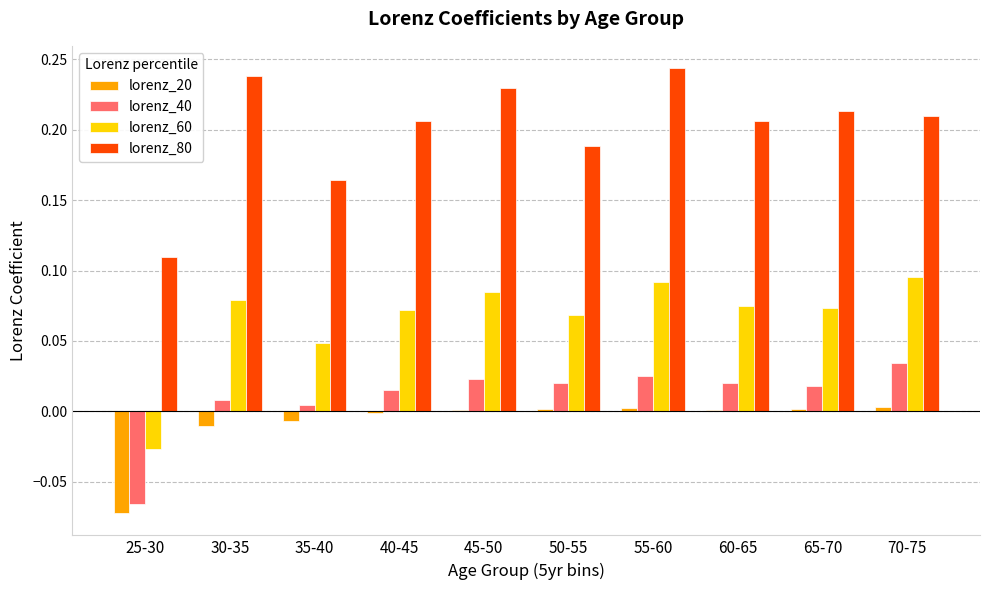

Which series changed the most between 35-40 and 55-60?

lorenz_80